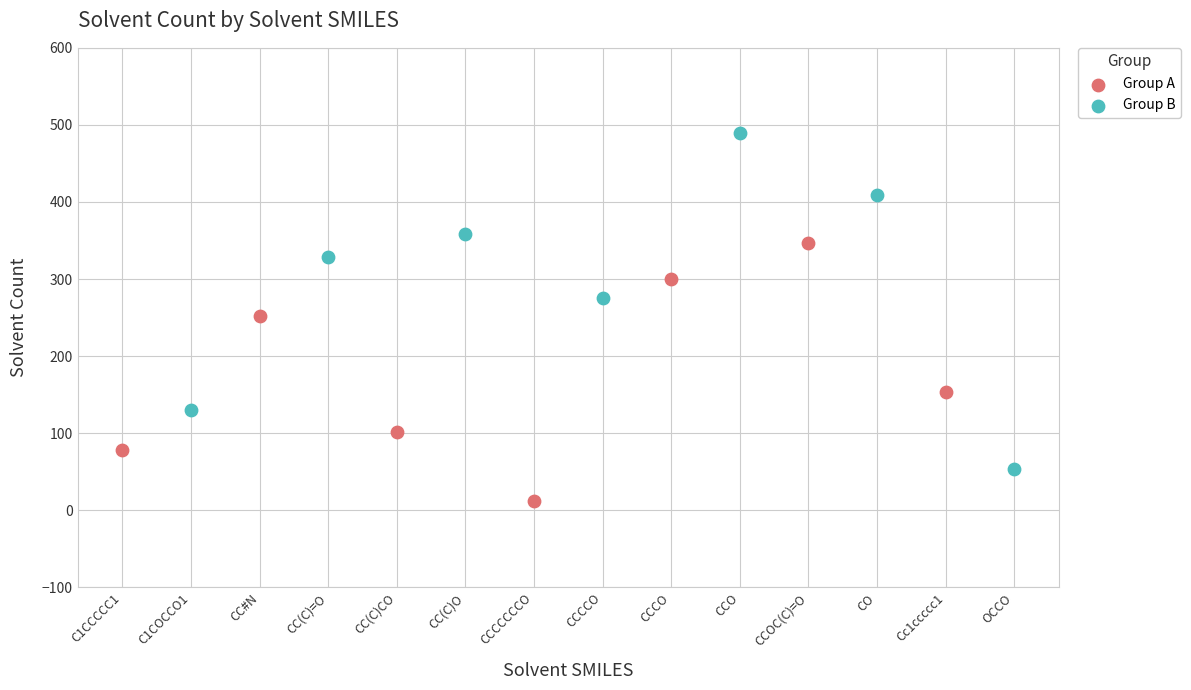

Which series reaches the maximum Y coordinate?

Group B